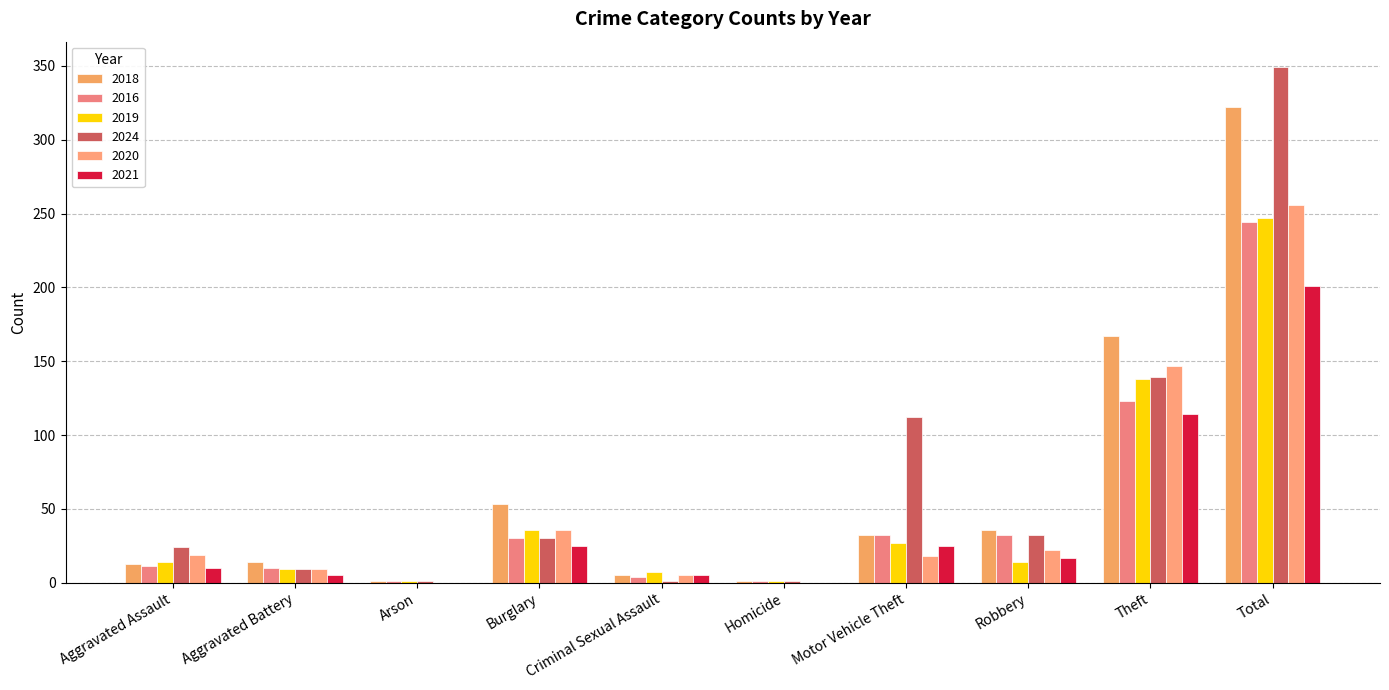

How many groups of bars are there?

10